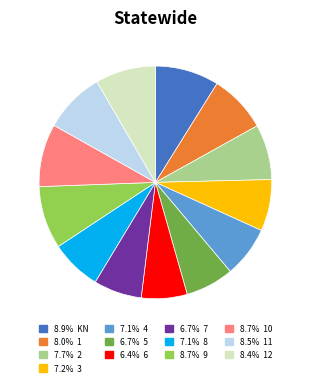

Is there any slice that represents more than half of the pie?

No